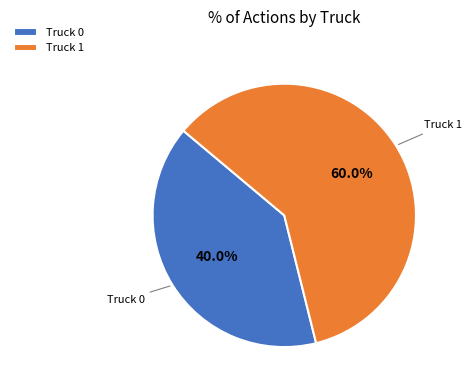

How many segments does this pie chart have?

2